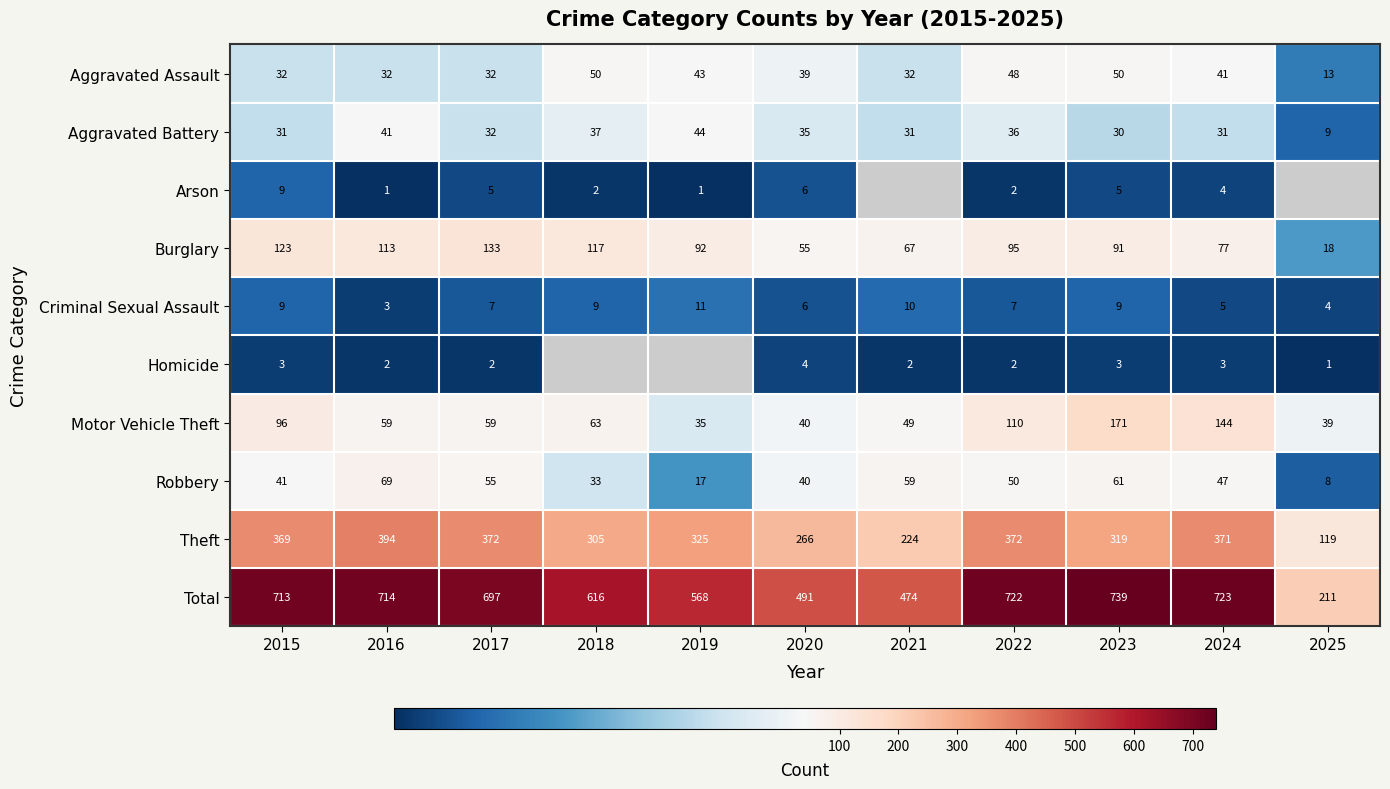

Rank the categories by Robbery value from lowest to highest.

2025, 2019, 2018, 2020, 2015, 2024, 2022, 2017, 2021, 2023, 2016